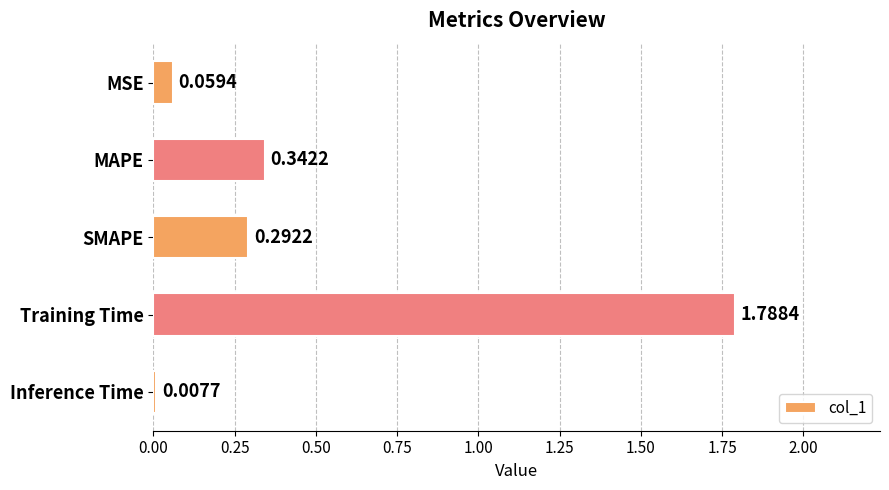

Which category has the highest value across all series?

Training Time